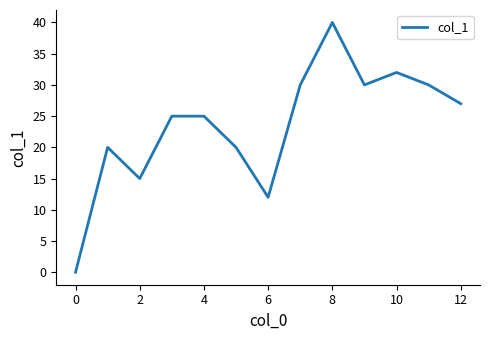

What is the difference between the maximum and minimum values?

40